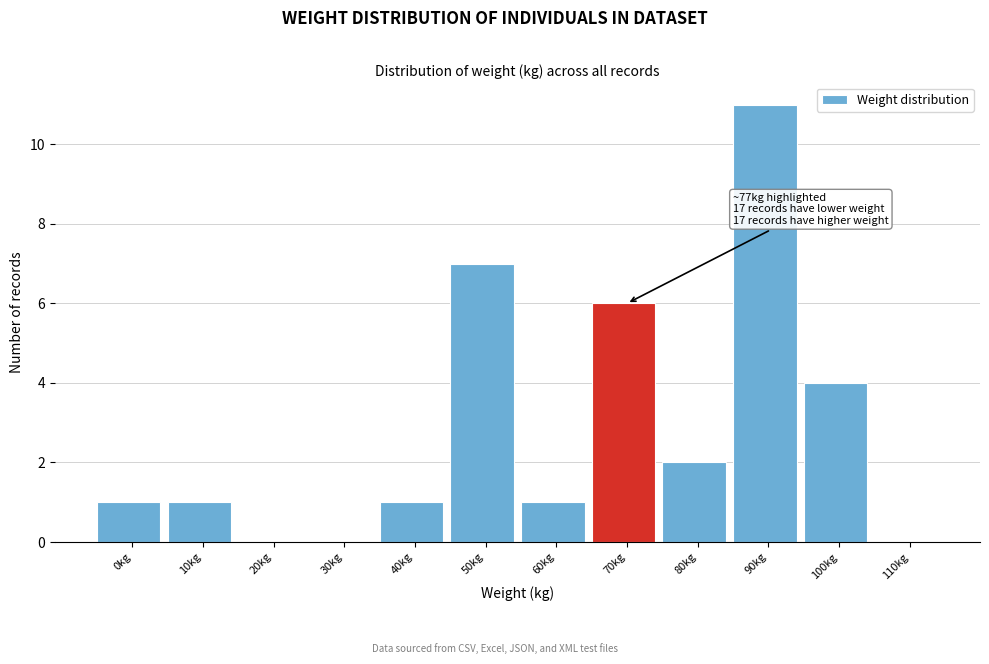

Reading right to left, extract all data points from this chart.

110kg=0	100kg=4	90kg=11	80kg=2	70kg=6	60kg=1	50kg=7	40kg=1	30kg=0	20kg=0	10kg=1	0kg=1